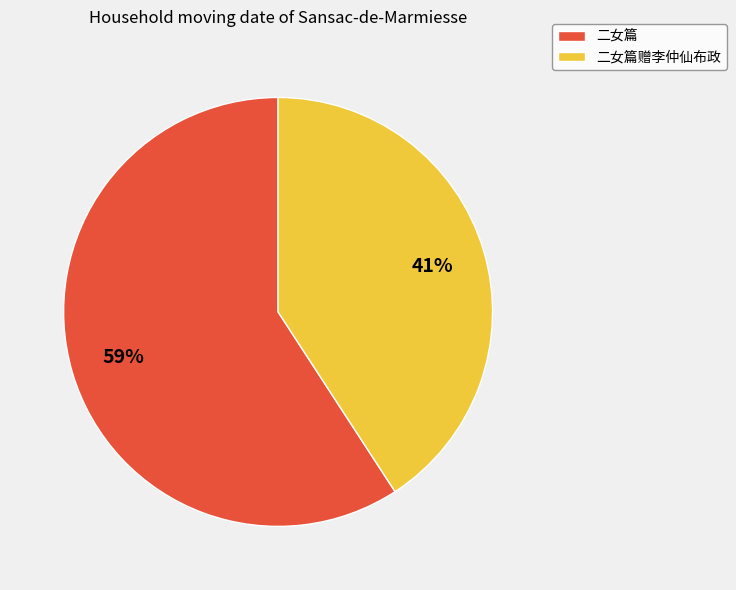

Between 二女篇赠李仲仙布政 and 二女篇, which is larger?

二女篇